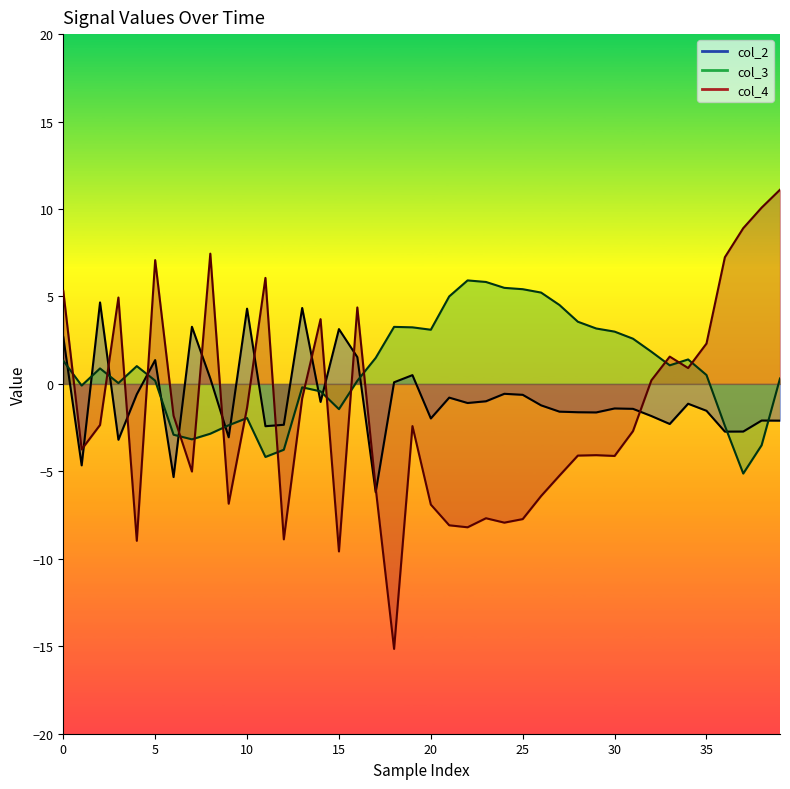

The col_3 series shows 0.5 at 35. True or false?

True